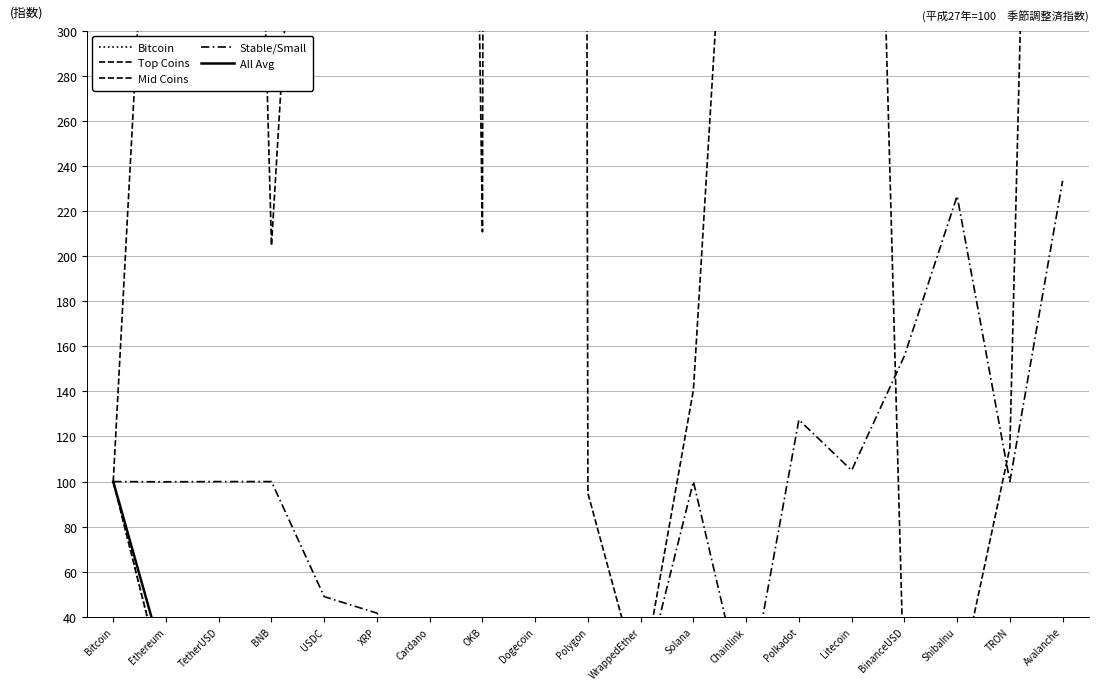

In Bitcoin, how many points are higher than both neighbors (excluding endpoints)?

3